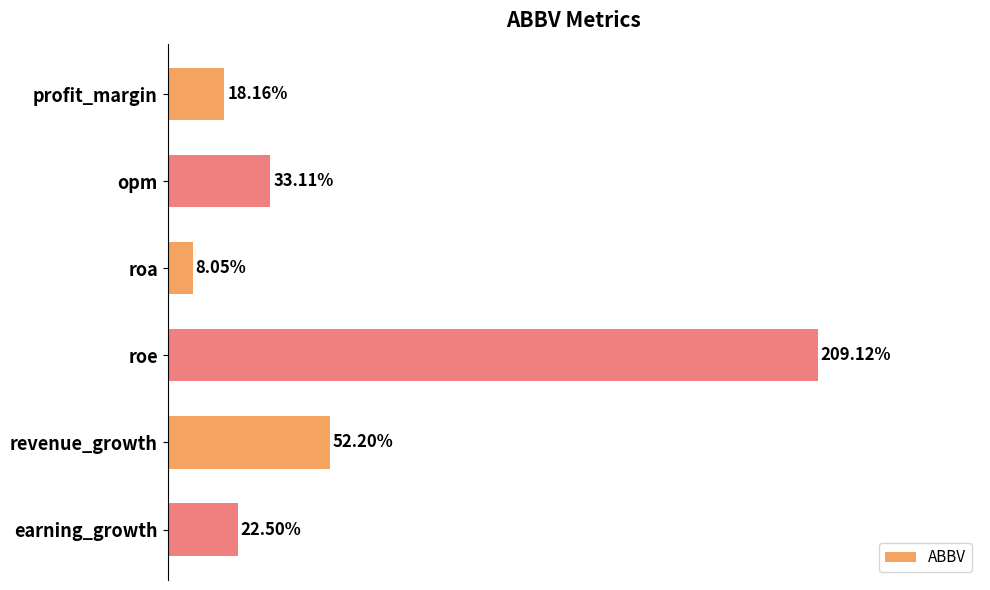

Rank the categories by value from lowest to highest.

roa, profit_margin, earning_growth, opm, revenue_growth, roe